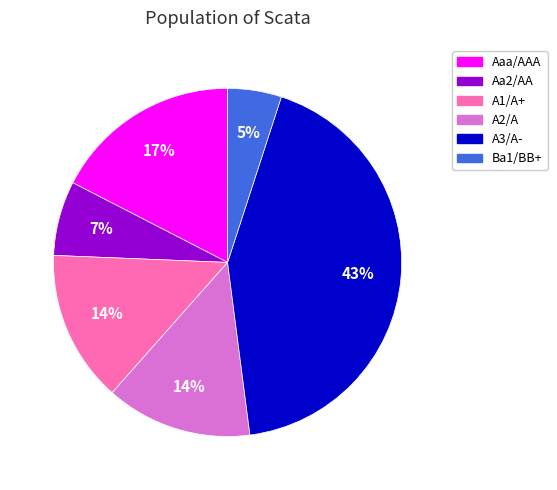

What percentage is the Aaa/AAA slice, to the nearest percent?

17%